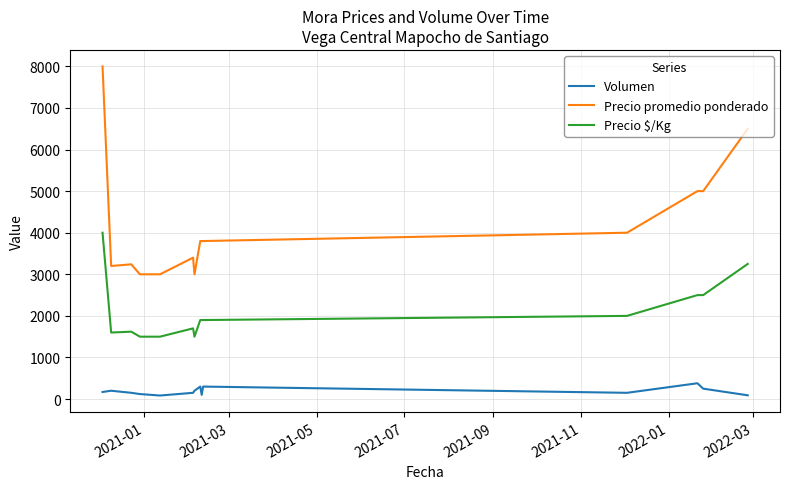

What is the difference between the maximum and minimum values in the Precio promedio ponderado series?

5000